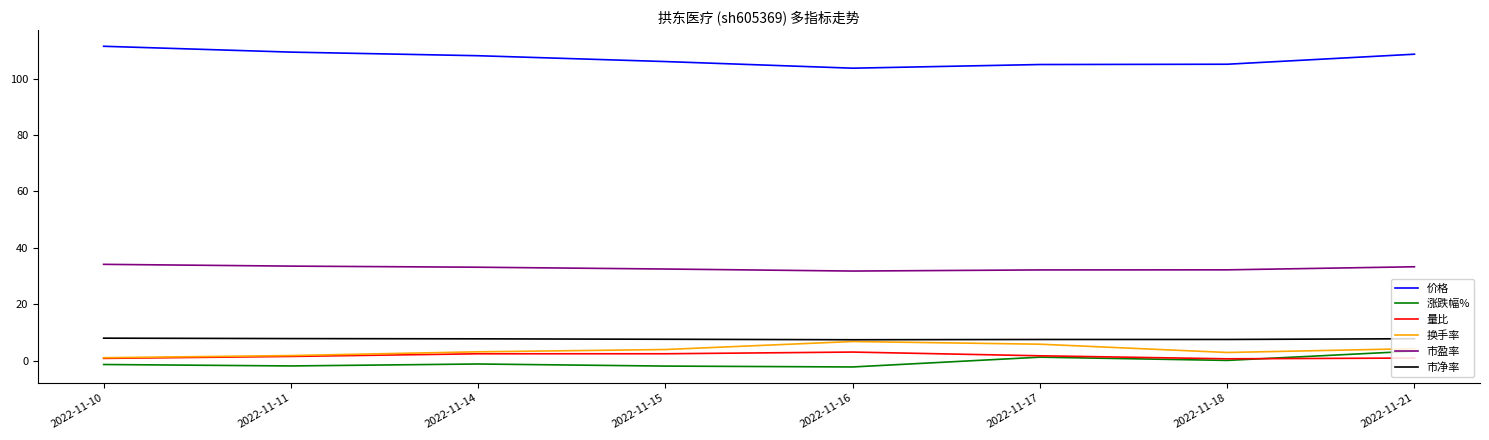

True or false: 市净率 and 市盈率 cross at least once.

False